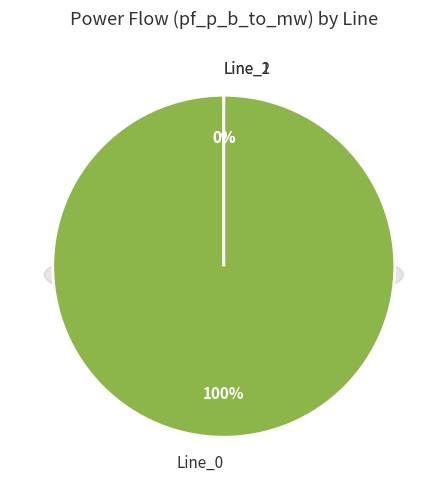

Is there a majority slice in this chart?

Yes